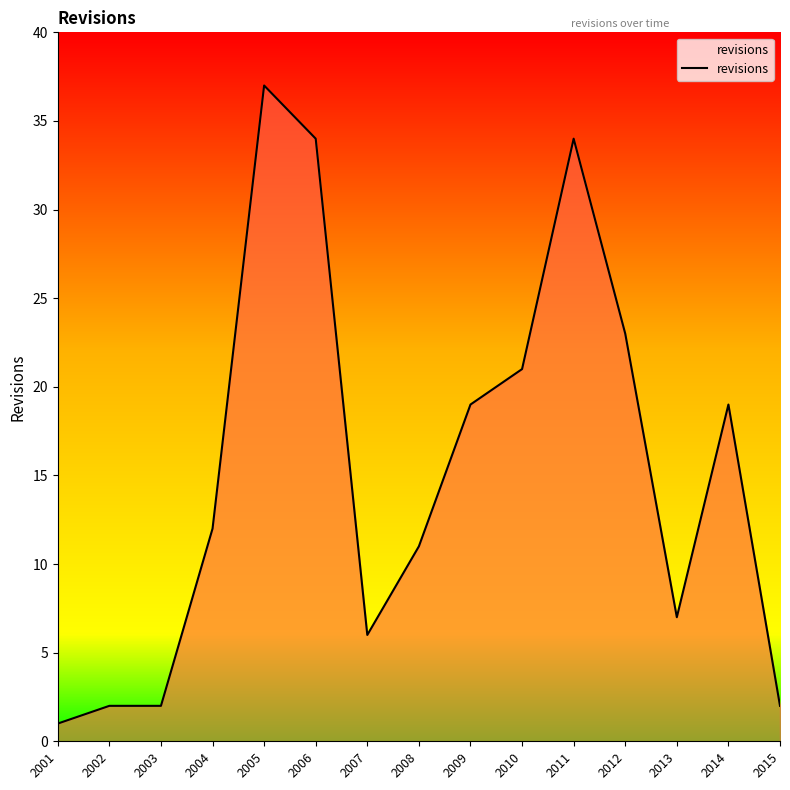

What is the difference between the values at 2004 and 2009?

7